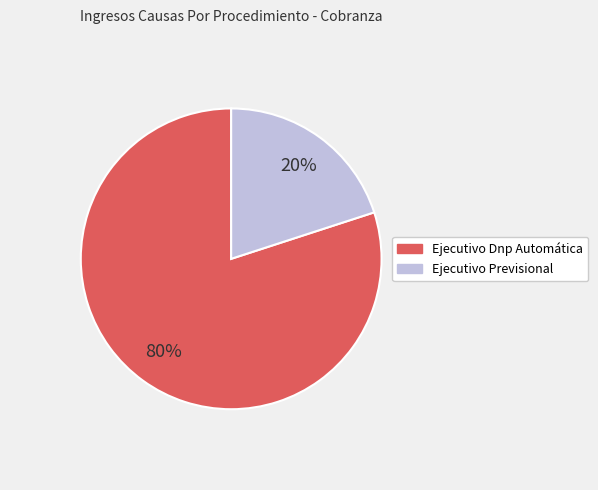

To the nearest percent, what is the difference between the largest and smallest slice percentages?

60%